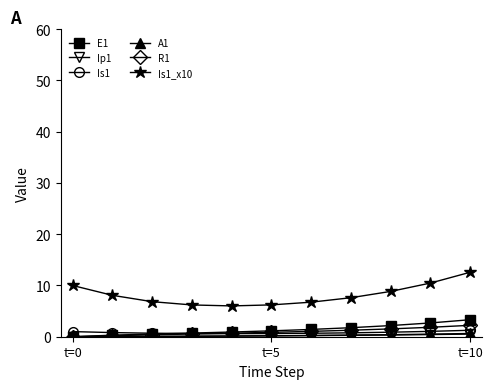

Which series has the widest spread of values?

Is1_x10